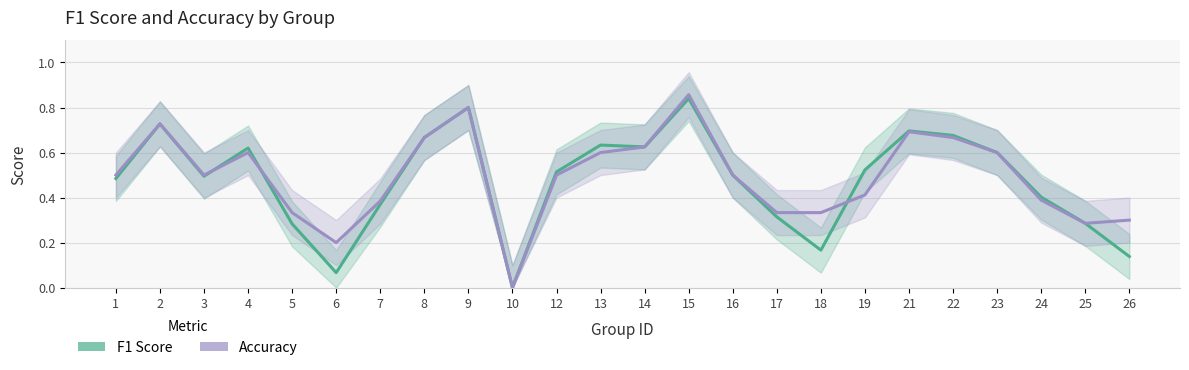

Between which two adjacent categories do accuracy and f1 first intersect?

3 and 4